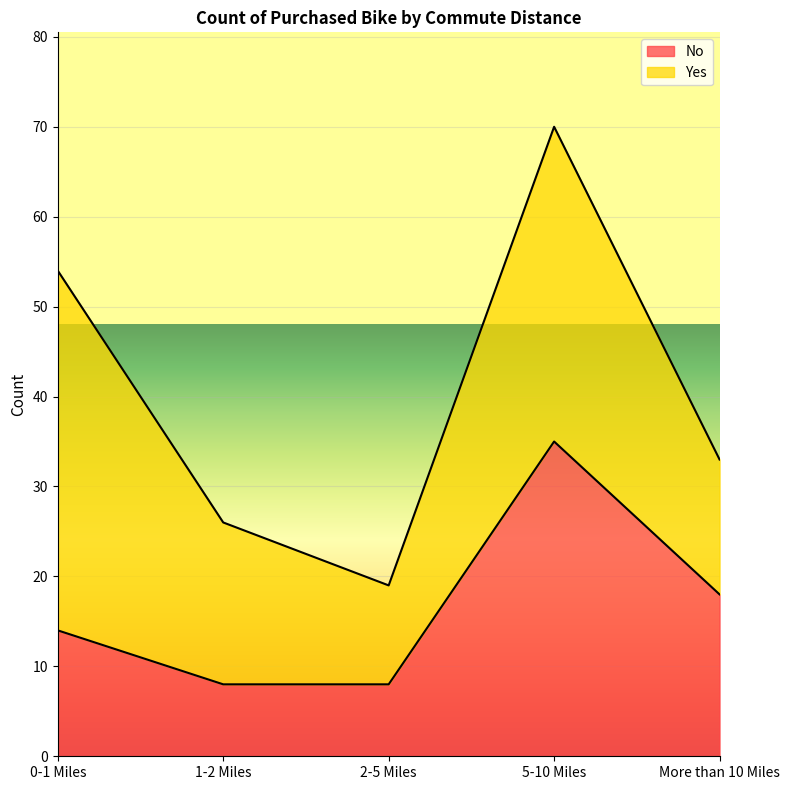

Which label corresponds to the smallest value in the chart?

1-2 Miles